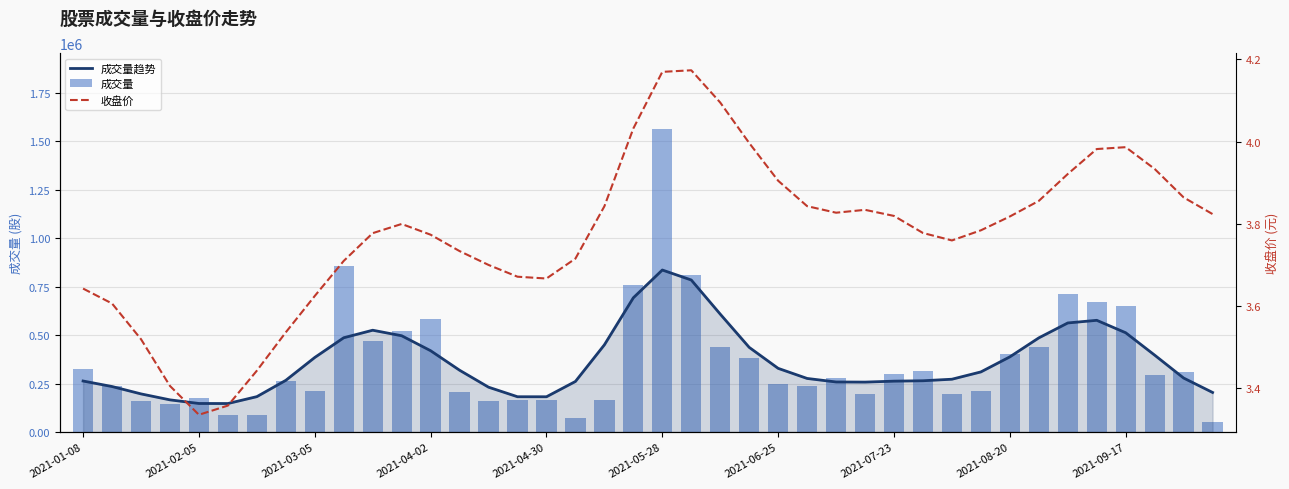

What is the total value across all series at 2021-05-28?

2399580.2